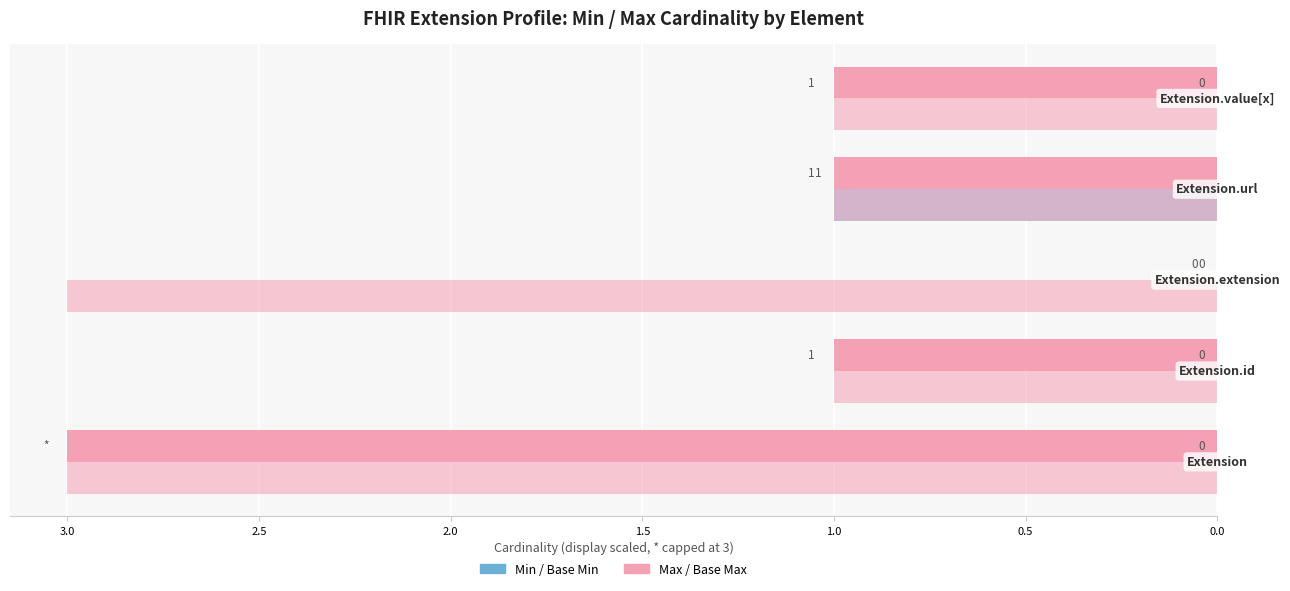

Count the number of categories in the chart.

5